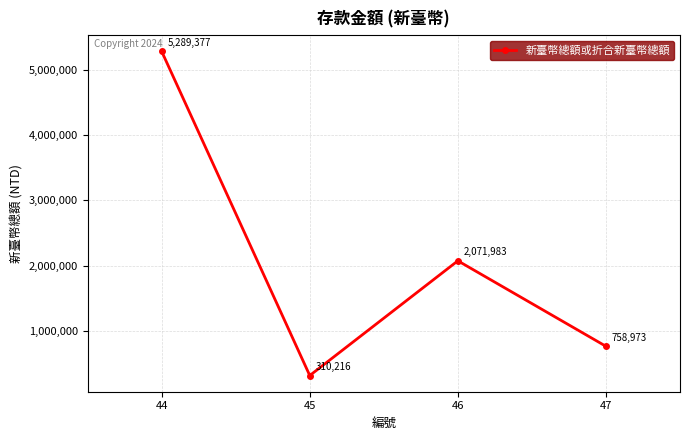

Reading left to right, transcribe all the data shown in this chart.

5289377	310216	2071983	758973